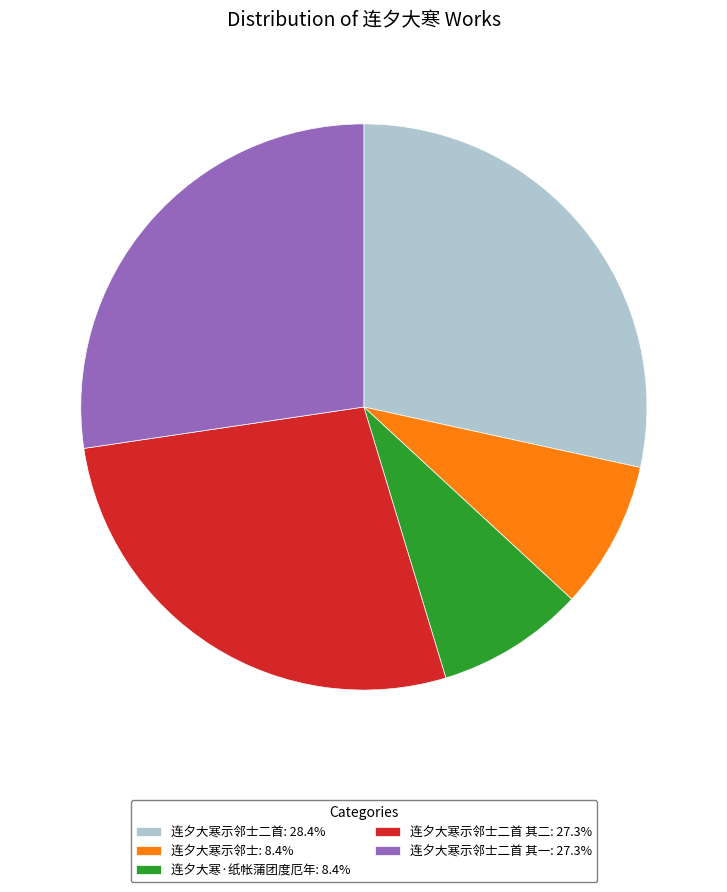

Is 连夕大寒示邻士二首 其二: 27.3% the majority of the pie?

No